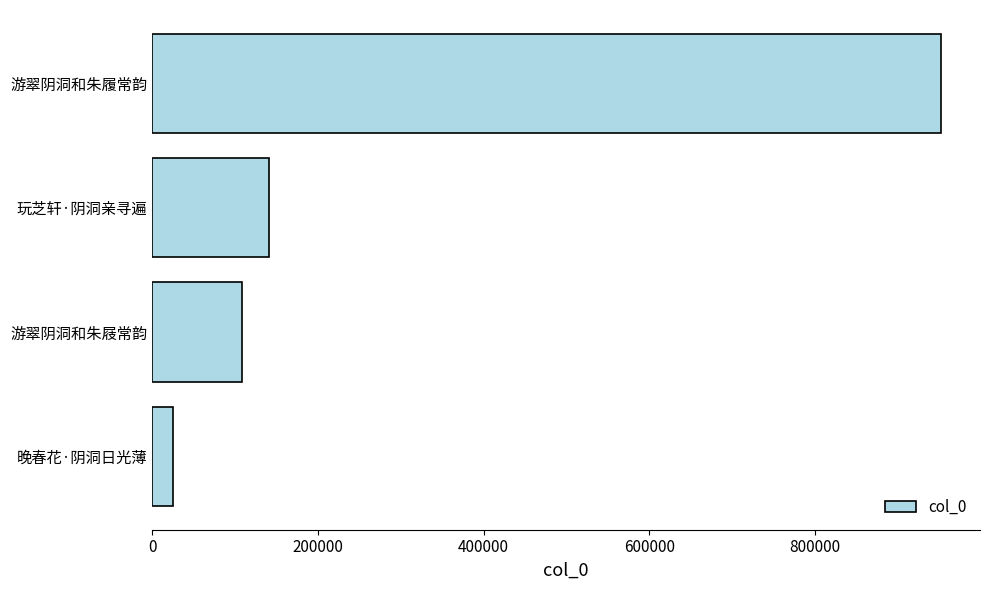

What is the average value?

306595